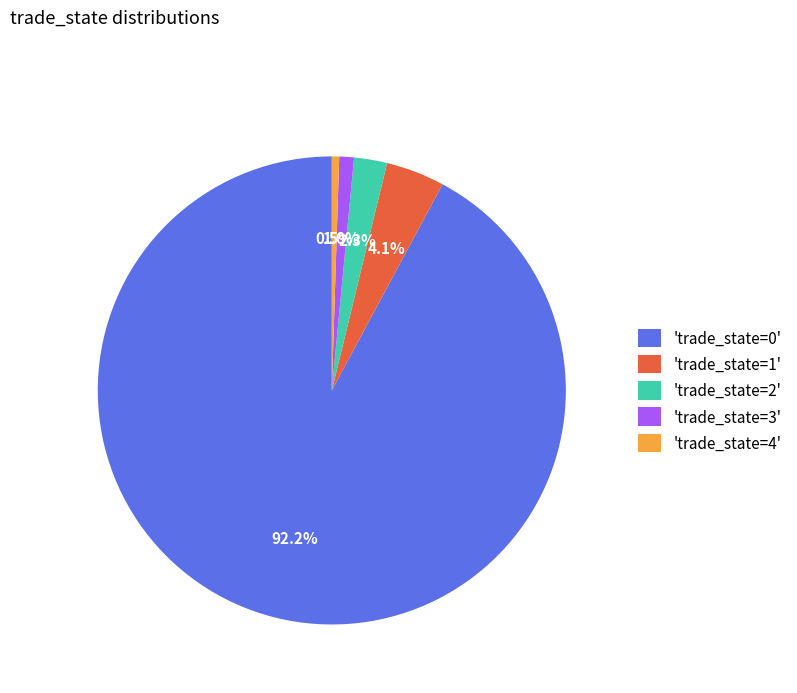

How many slices are in this pie chart?

5